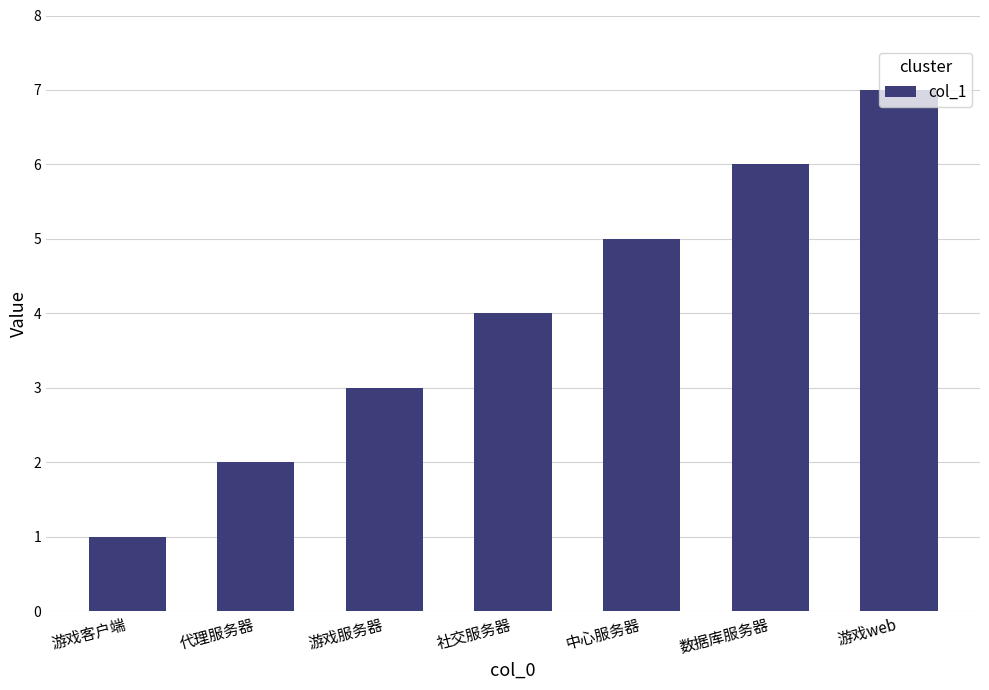

Which label corresponds to the largest value in the chart?

游戏web